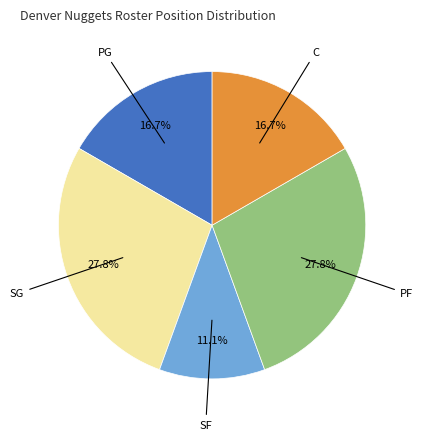

Is there a majority slice in this chart?

No